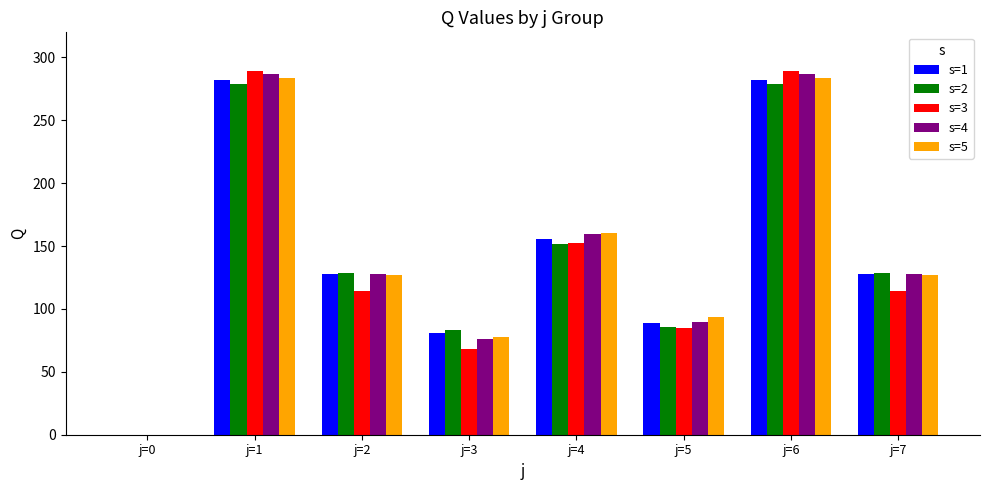

What is the highest value of the s=2 series?

279.0